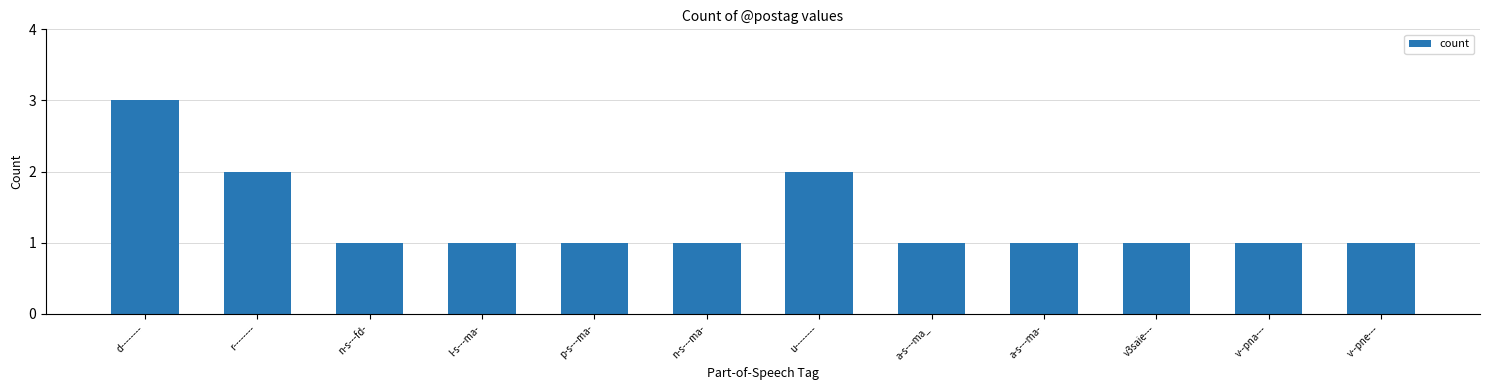

What is the sum of all values?

16